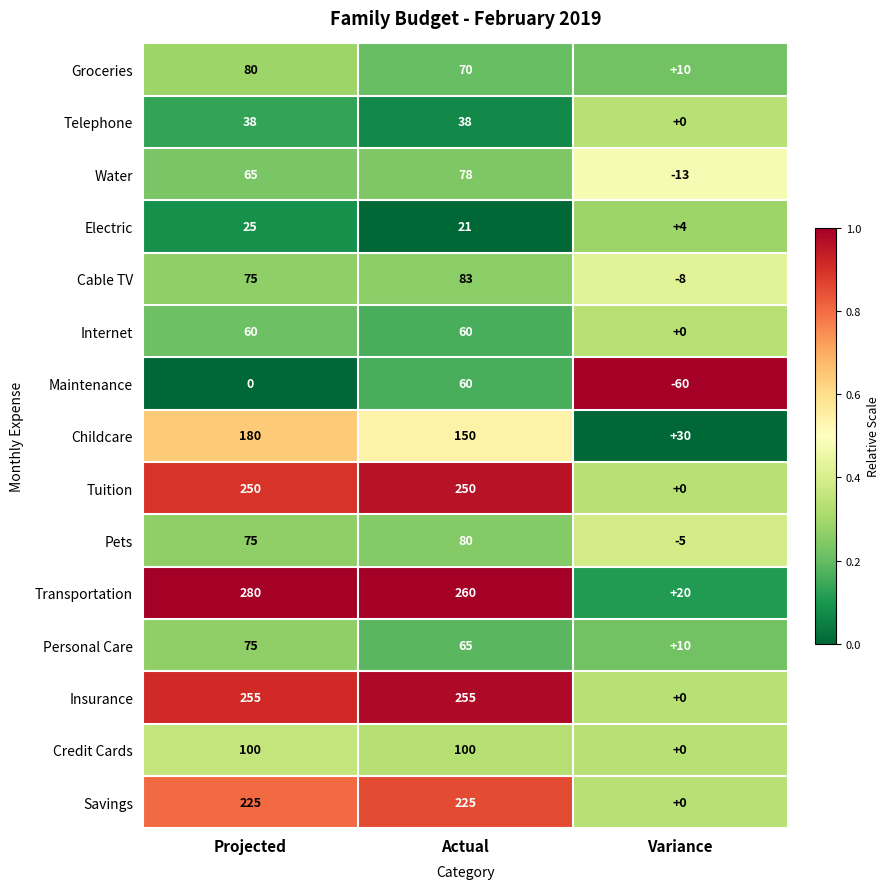

What is the spread (max minus min) of values at Variance?

90